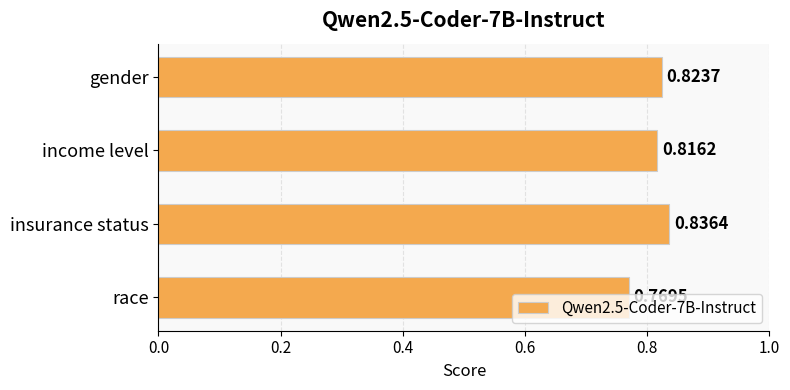

What is the sum of all values?

3.2